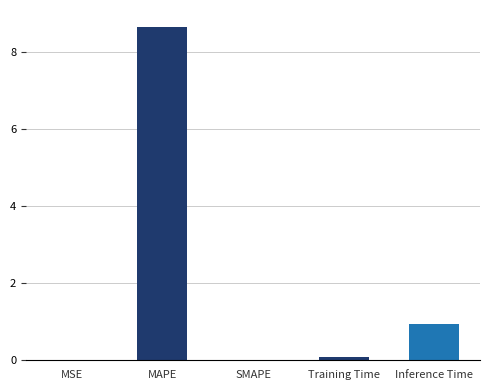

Are the bars horizontal?

No